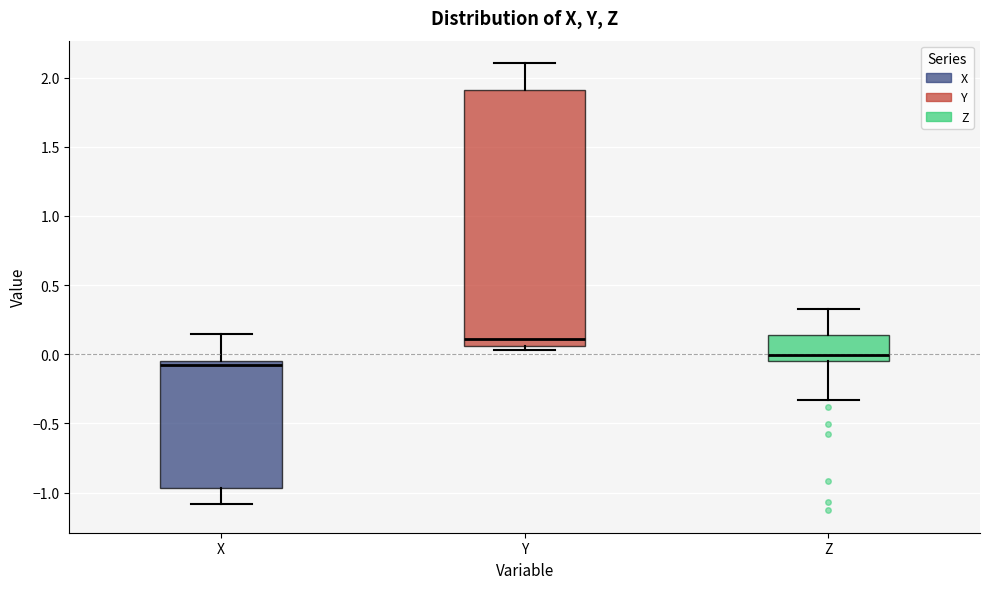

Where does the median line of the box for X sit on the y-axis? The values are not printed on the chart, so give them approximately, as read against the axis.

-0.10